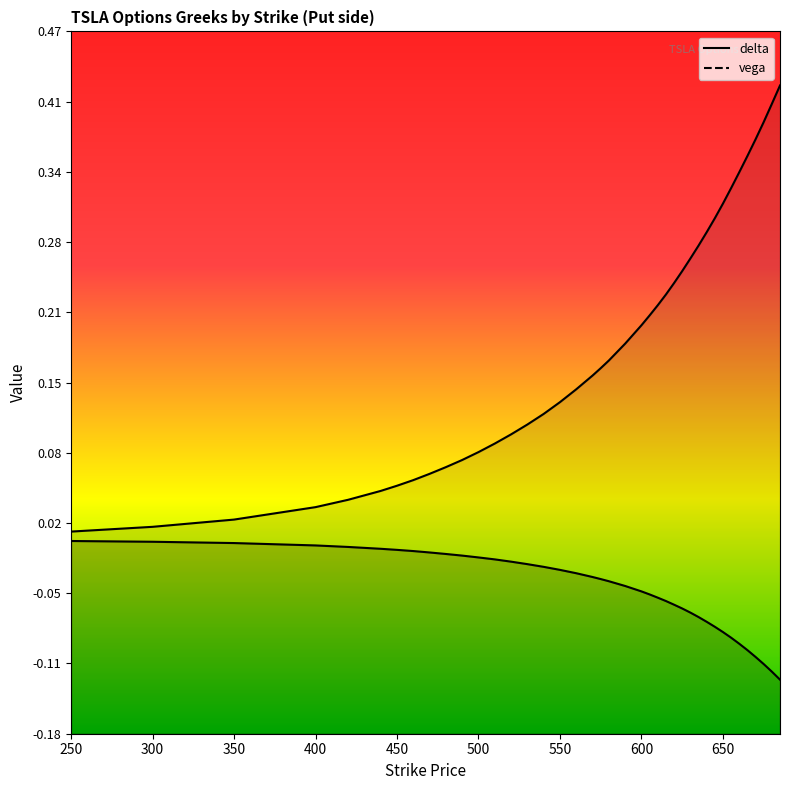

Which category has the lowest value across all series?

685